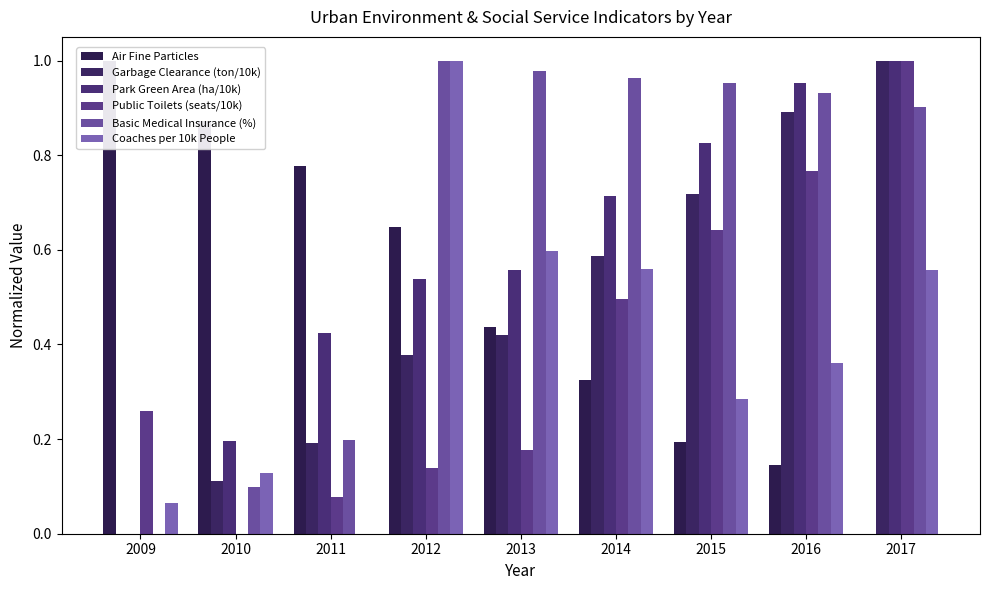

Which series has the largest total across all categories?

Basic Medical Insurance (%)